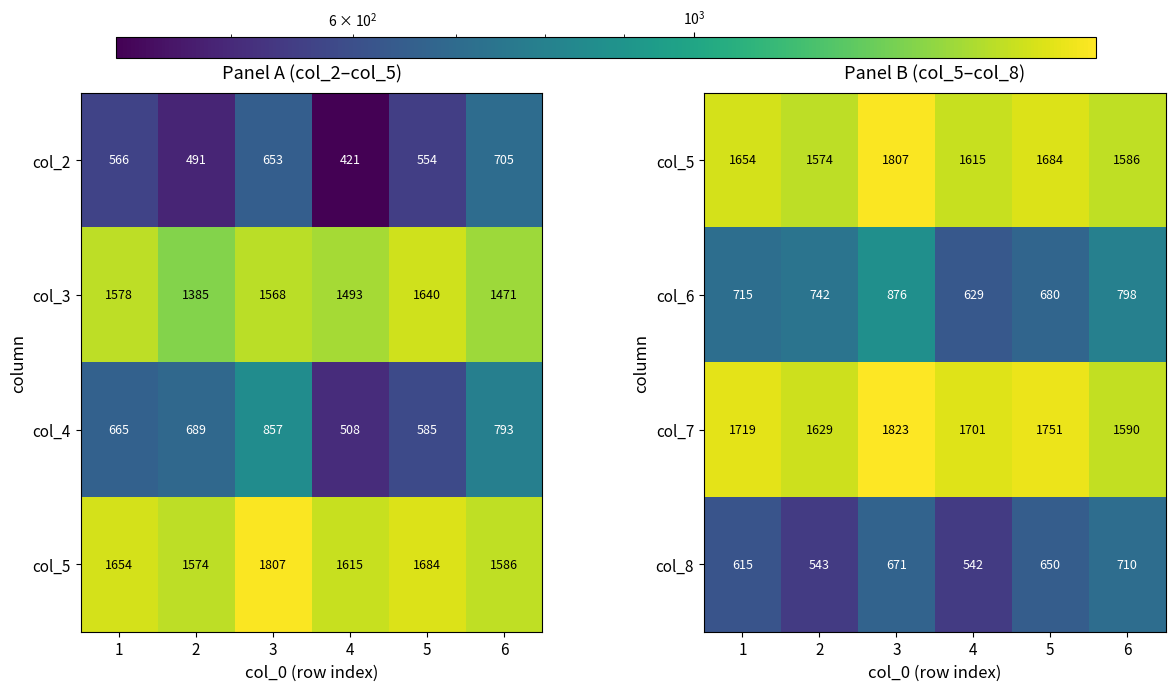

How many series are shown in this chart?

4